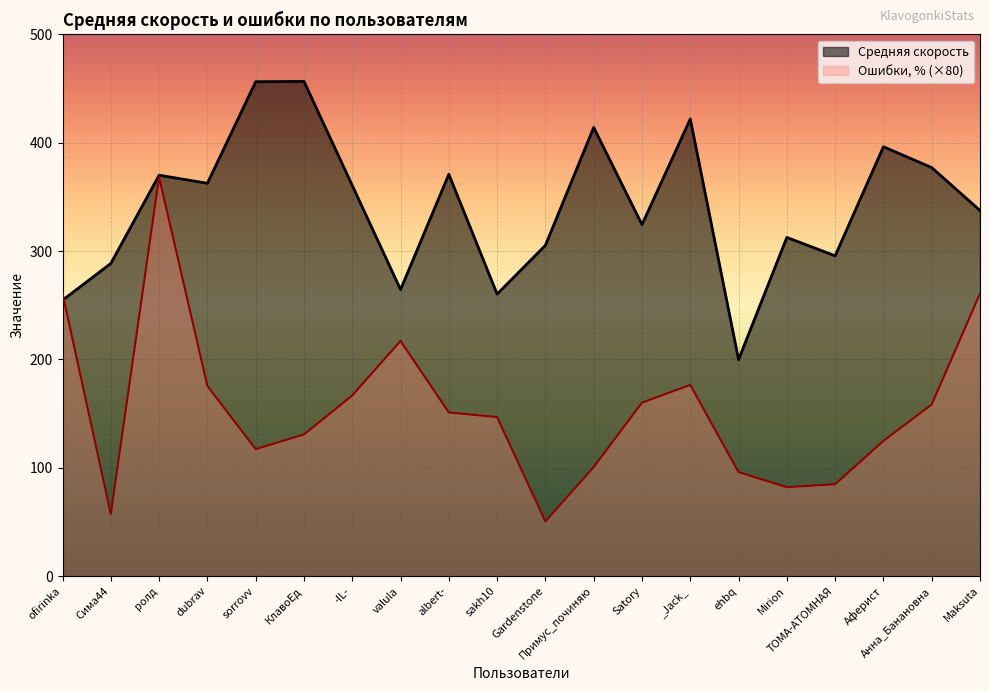

True or false: Средняя скорость has more than 1 interior local peaks.

True